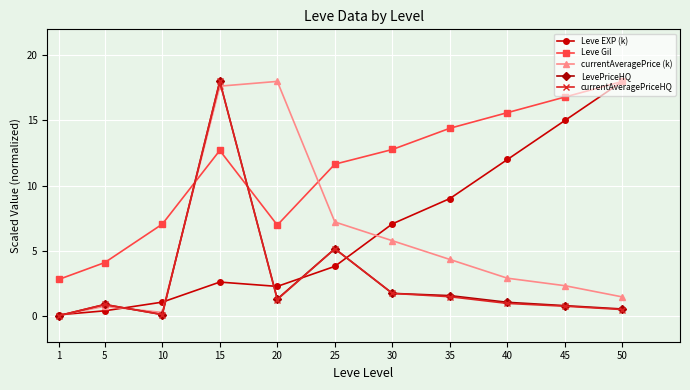

True or false: Leve Gil has more than 1 interior local peaks.

False